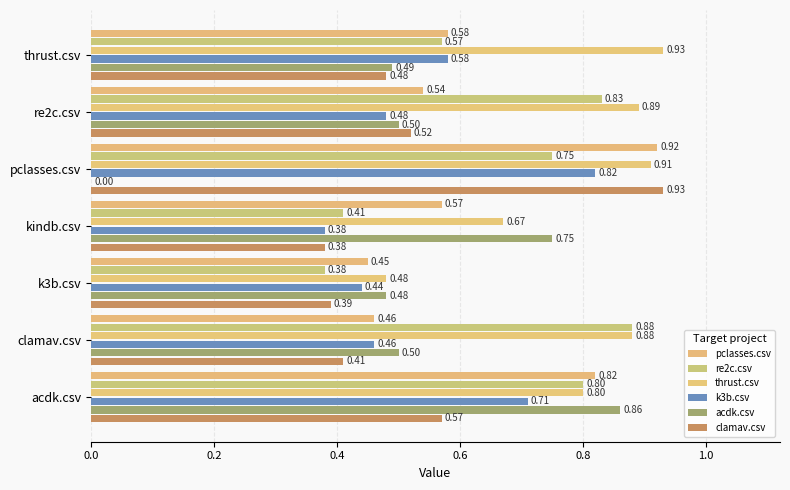

What is the lowest value of the re2c.csv series?

0.4